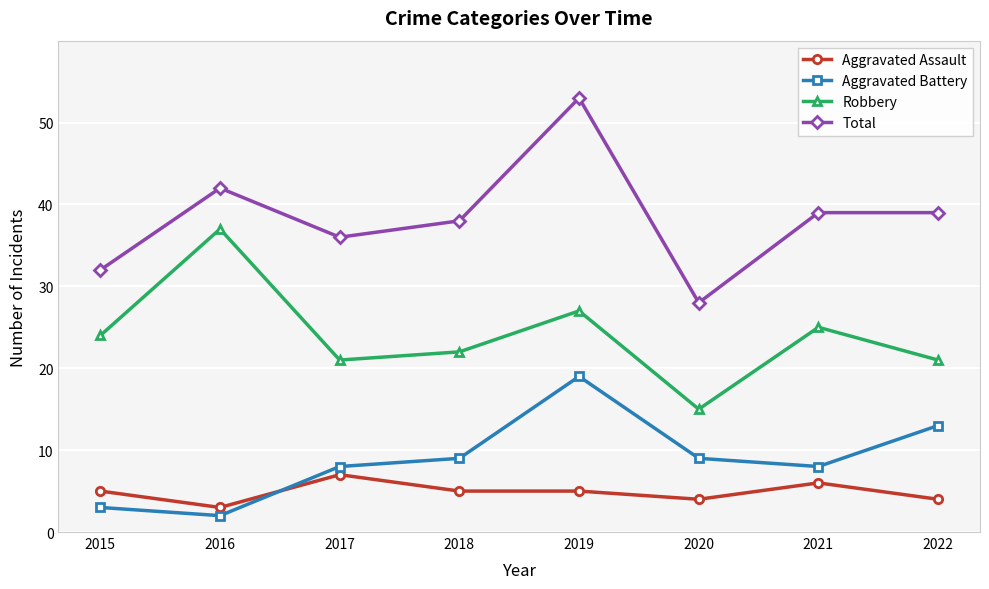

The value of Total at 2017 is 18. True or false?

False